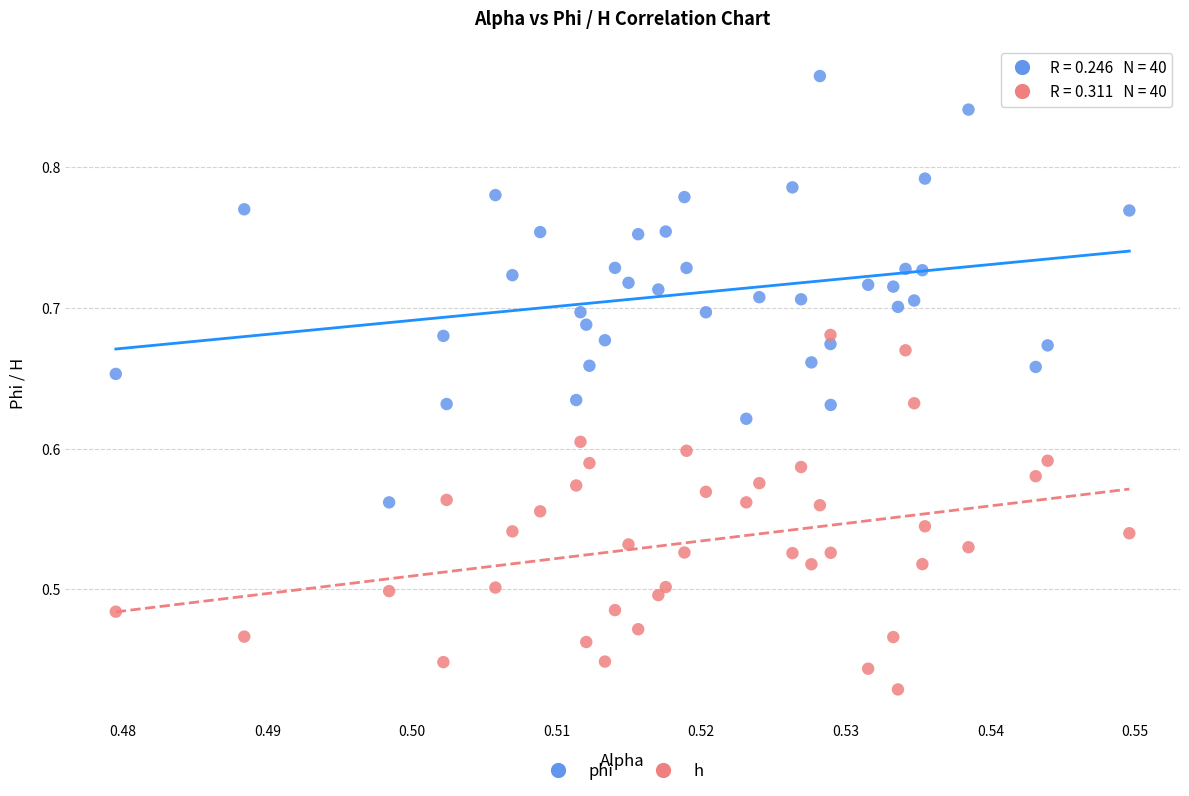

Which series contains the highest Y value?

phi